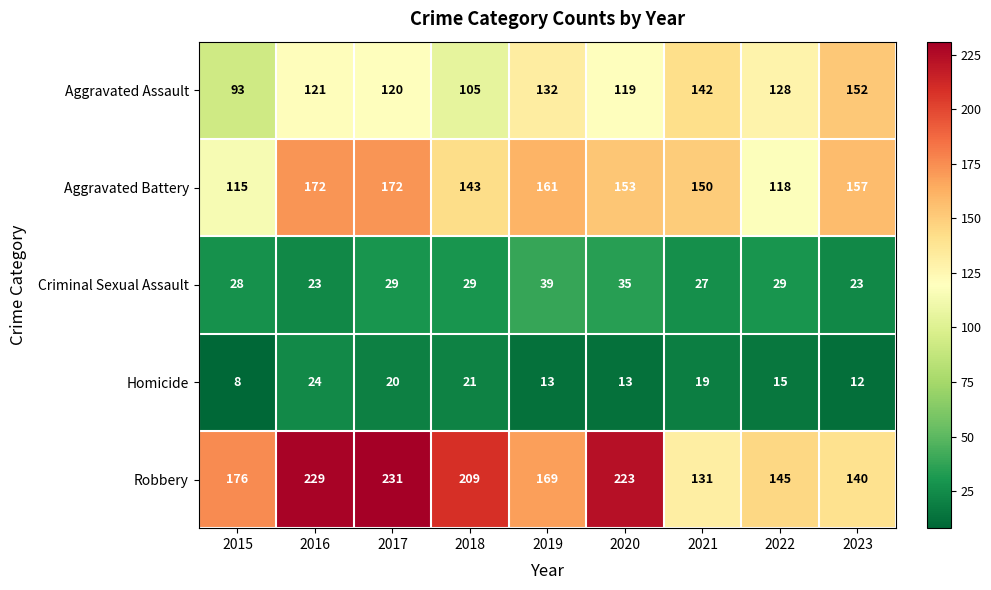

What is the difference between the maximum and minimum values in the Aggravated Battery series?

57